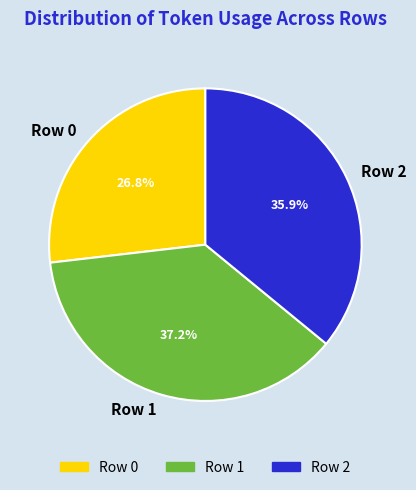

Approximately how many times larger is the value at Row 2 compared to Row 0?

1.3